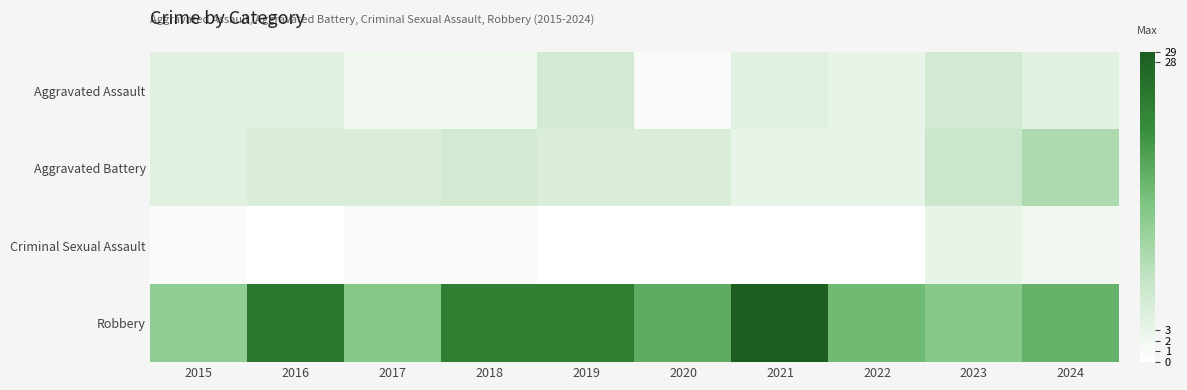

Reading left to right, extract all data points from this chart.

Aggravated Assault: 2015=4	2016=4	2017=2	2018=2	2019=6	2020=1	2021=4	2022=3	2023=6	2024=4
Aggravated Battery: 2015=4	2016=5	2017=5	2018=6	2019=5	2020=5	2021=3	2022=3	2023=7	2024=10
Criminal Sexual Assault: 2015=1	2016=0	2017=1	2018=1	2019=0	2020=0	2021=0	2022=0	2023=3	2024=2
Robbery: 2015=13	2016=25	2017=14	2018=24	2019=24	2020=18	2021=29	2022=16	2023=14	2024=17